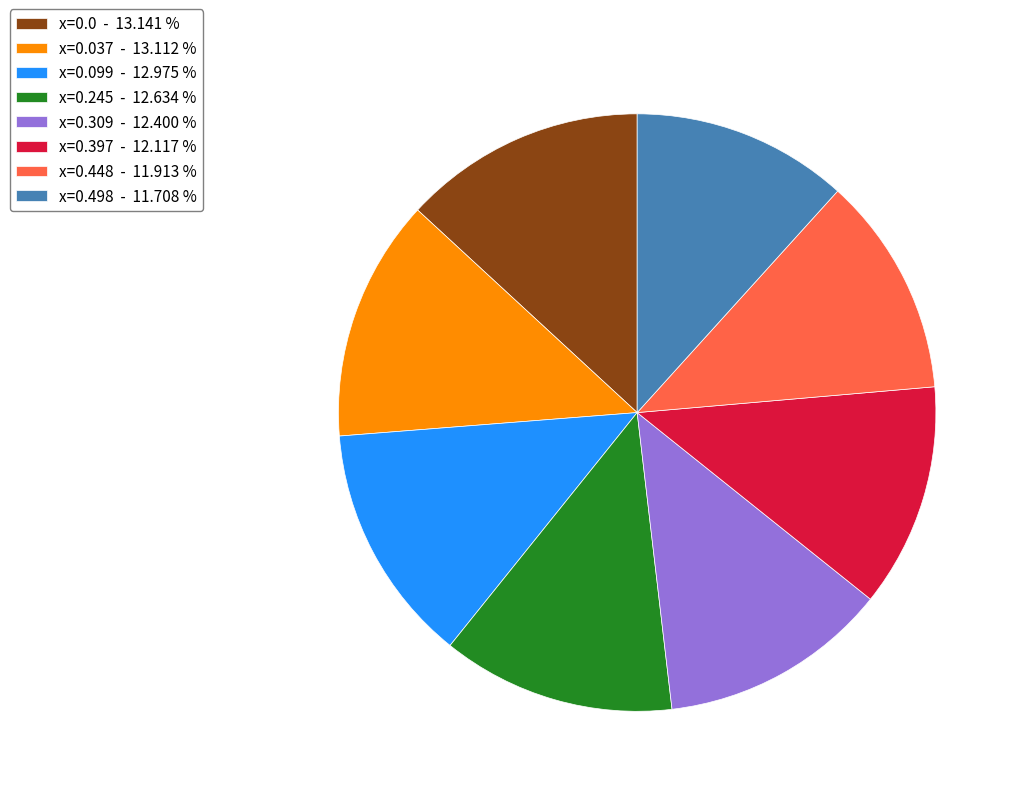

Is the sum of x=0.037 - 13.112 % and x=0.448 - 11.913 % greater than half?

No